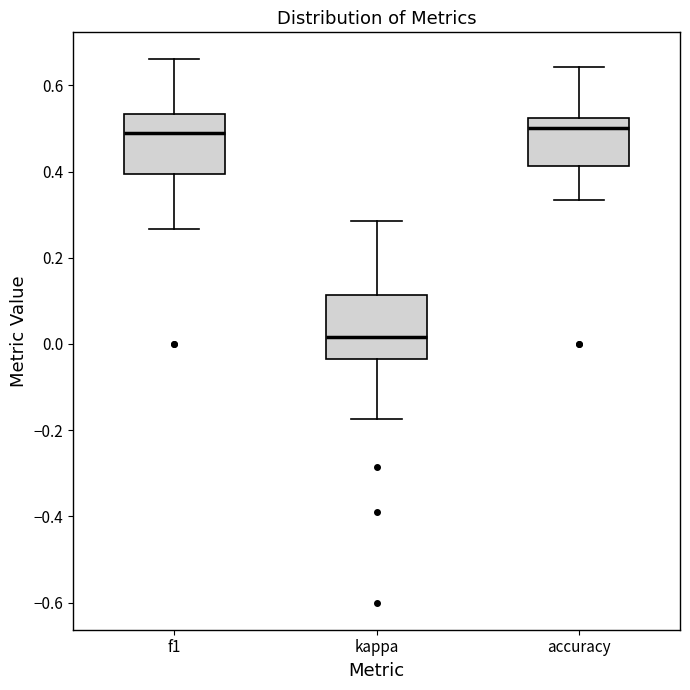

Reading left to right, read every box against the y-axis: the position of its median line, the range the box covers, and the ends of its whiskers. The values are not printed on the chart, so give them approximately, as read against the axis.

f1: median 0.50, box 0.40 to 0.54, whiskers 0.26 to 0.66
kappa: median 0.02, box -0.04 to 0.12, whiskers -0.18 to 0.28
accuracy: median 0.50, box 0.42 to 0.52, whiskers 0.34 to 0.64